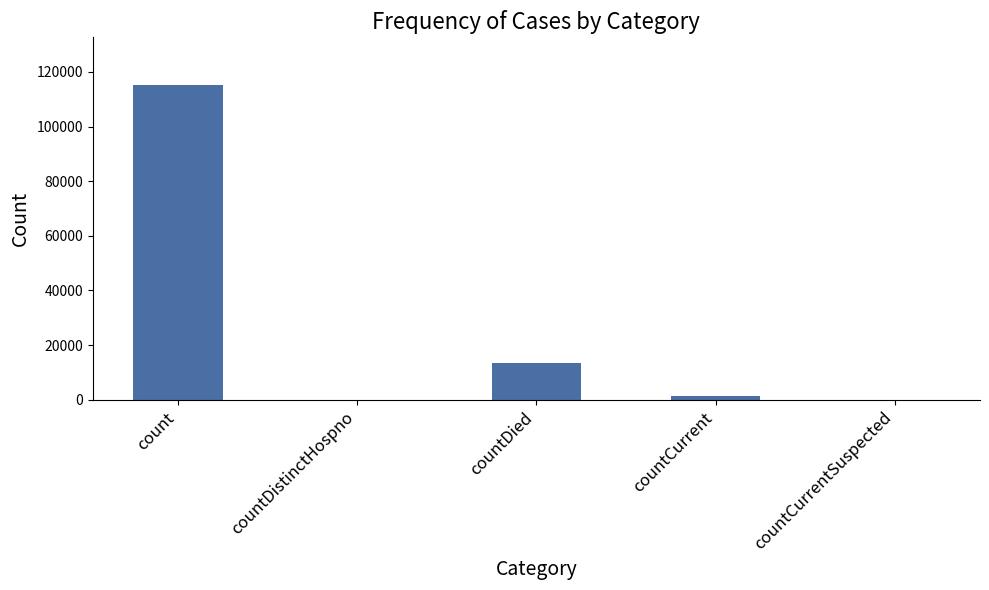

Reading right to left, extract all data points from this chart.

0	1383	13343	0	115379